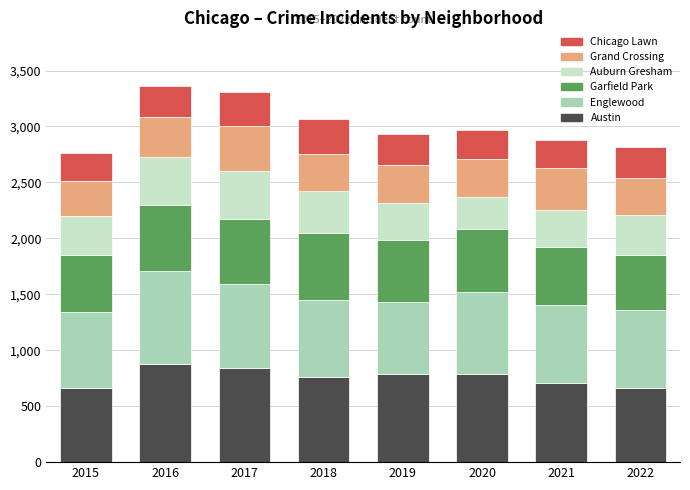

What is the total value across all series at 2018?

3064